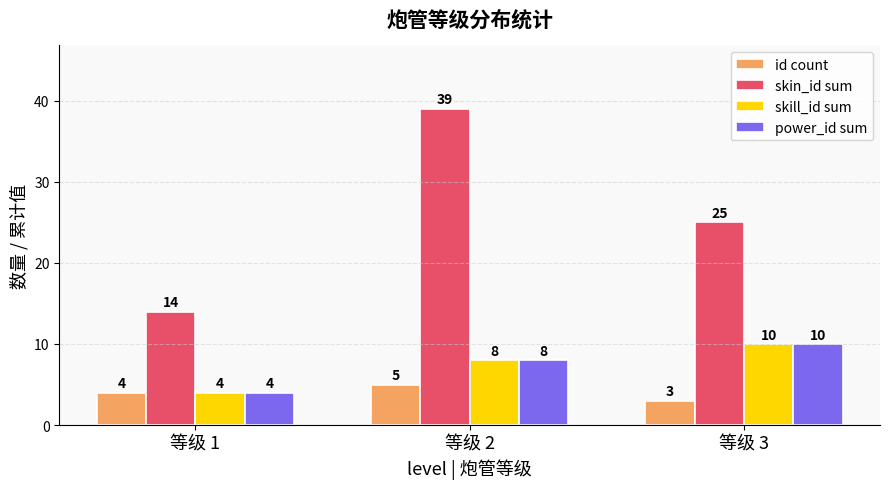

What is the spread (max minus min) of values at 等级 1?

10